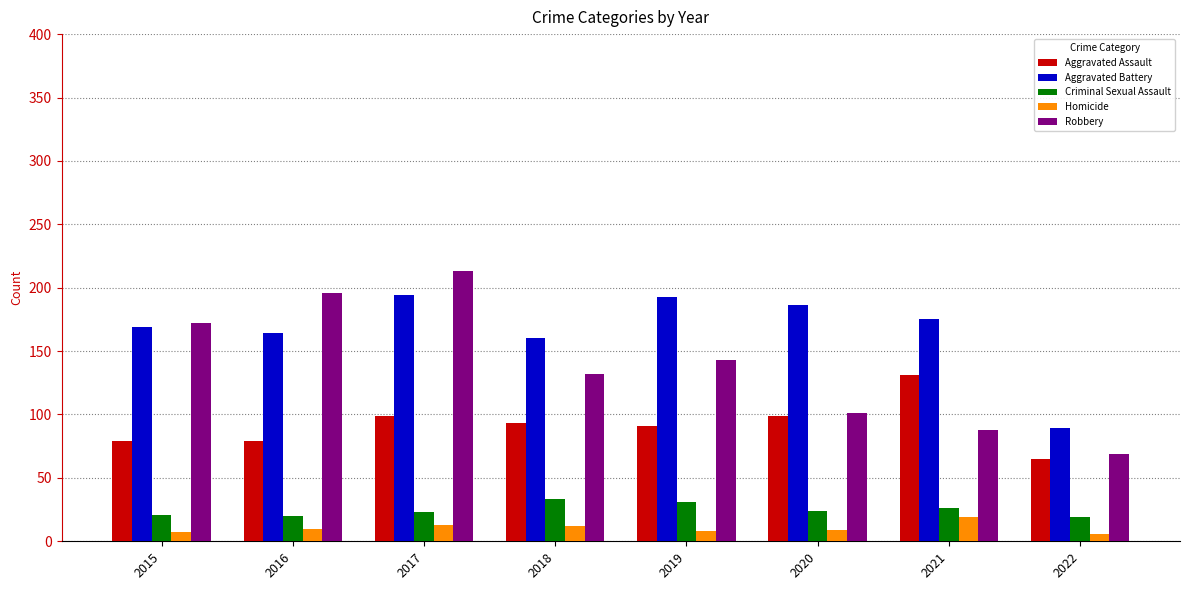

At which category is the sum across all series the highest?

2017